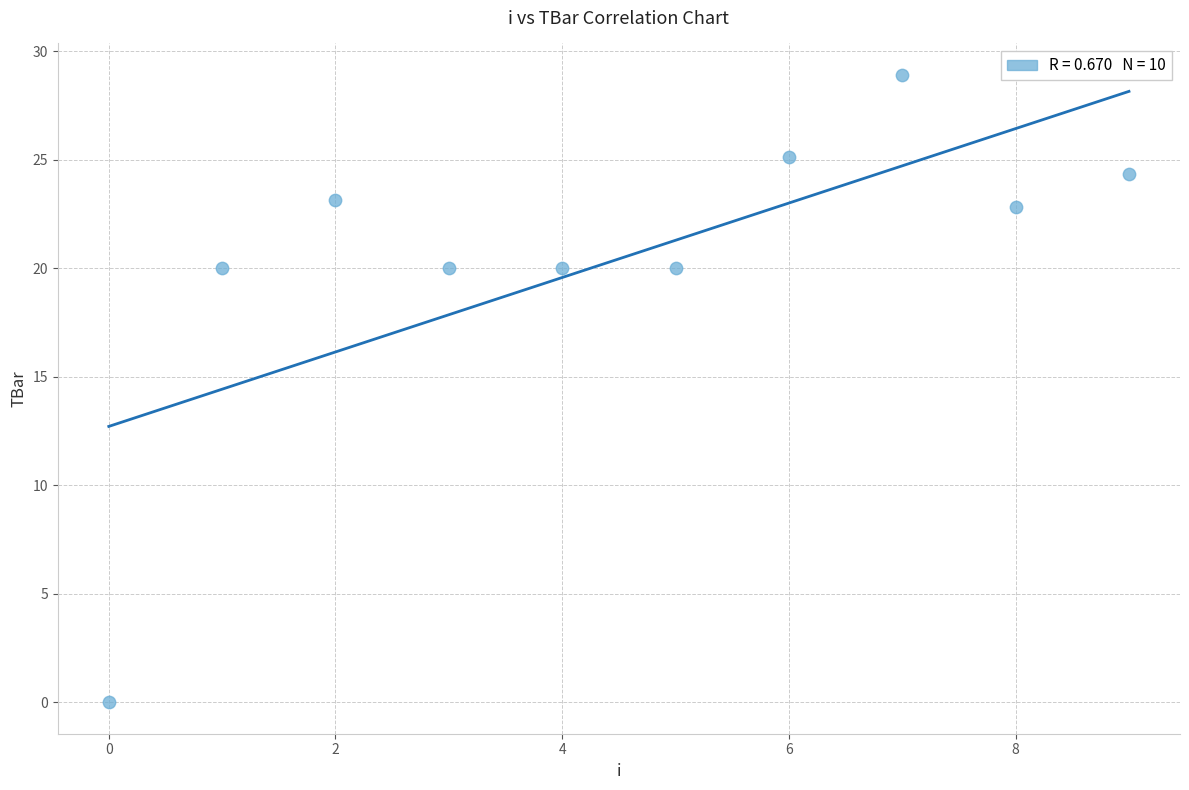

What is the range of Y values (max minus min)?

28.9